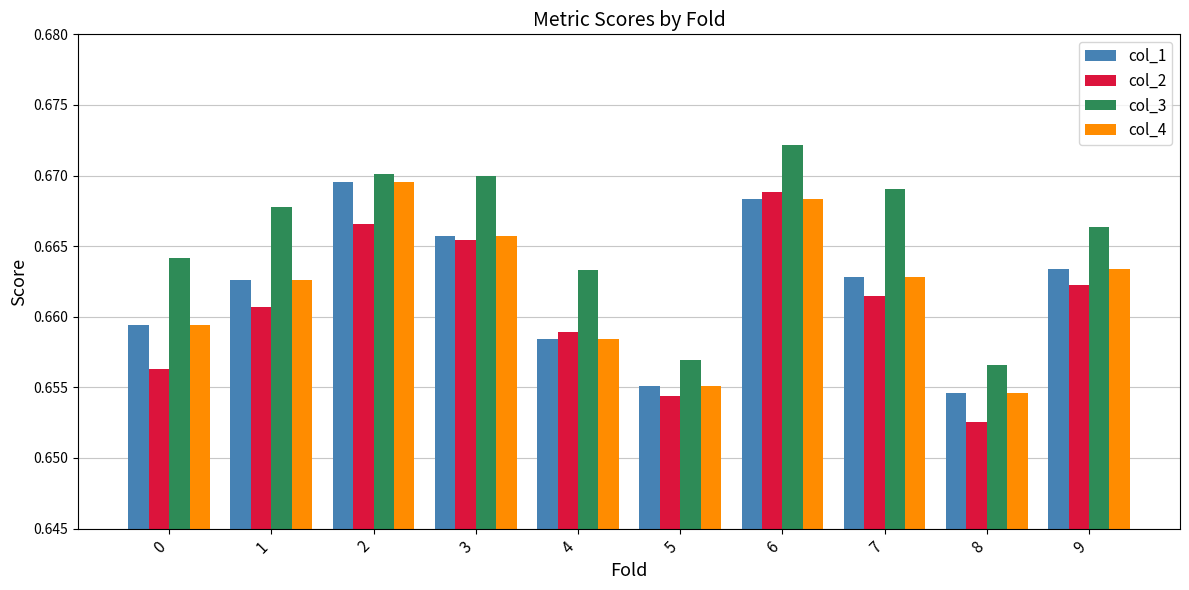

True or false: col_1 has a value of 0.4 at 3.

False